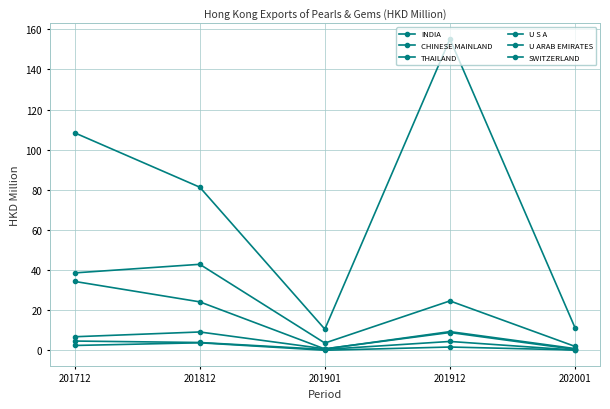

Is the value of INDIA at 201812 greater than the value of SWITZERLAND at 202001?

Yes